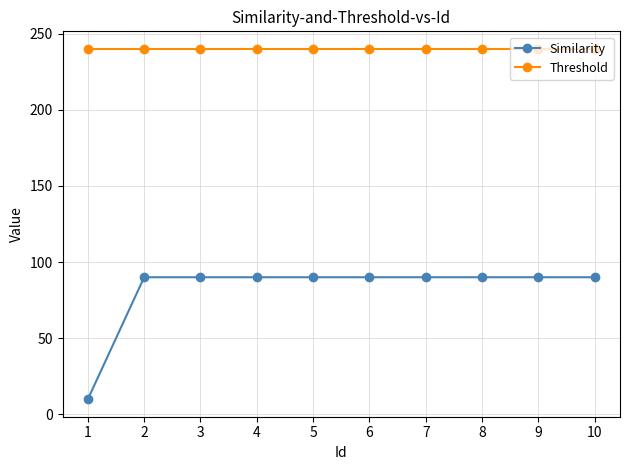

Is the value of Similarity at 2 greater than the value of Threshold at 4?

No